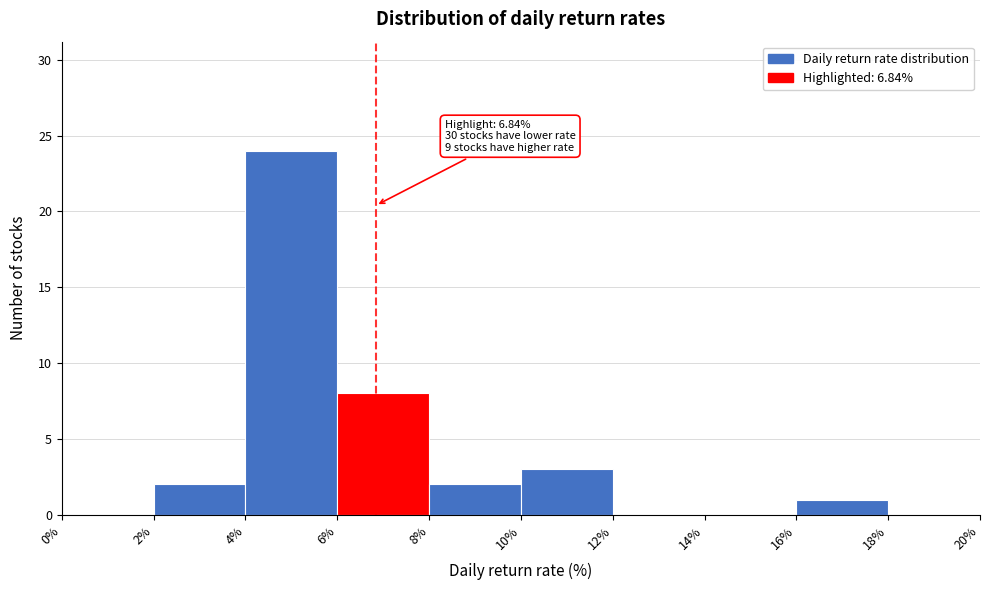

Which range on the x-axis has the tallest bar?

4% to 6%